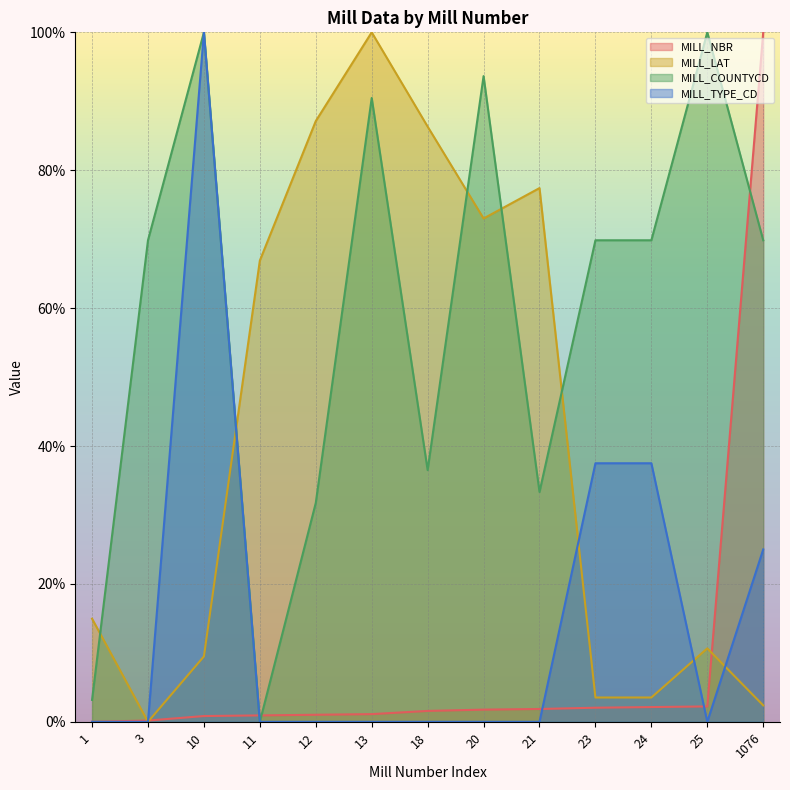

How many distinct data groups are displayed?

4